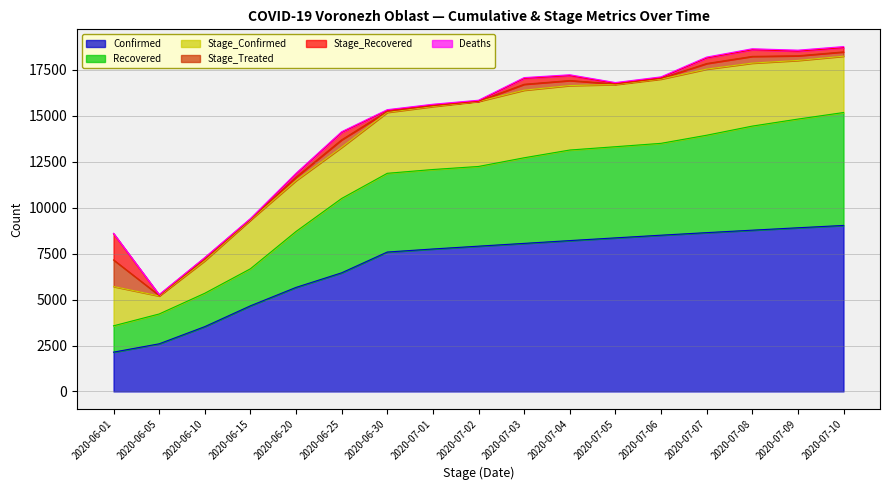

What is the spread (max minus min) of values at 2020-06-15?

4638